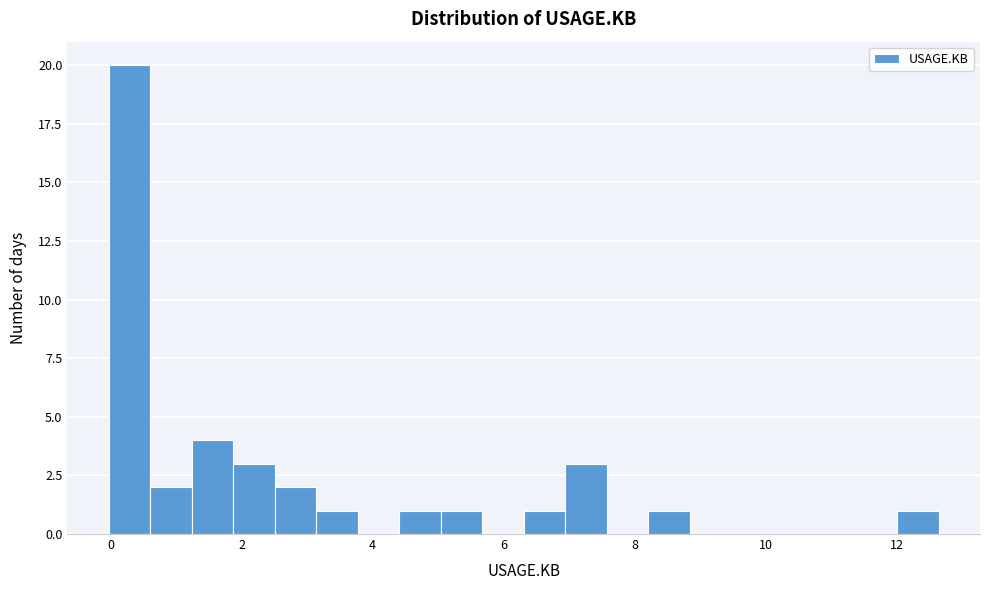

Around what value on the x-axis is the tallest bar? Give the approximate position of its centre, as read against the axis.

0.2